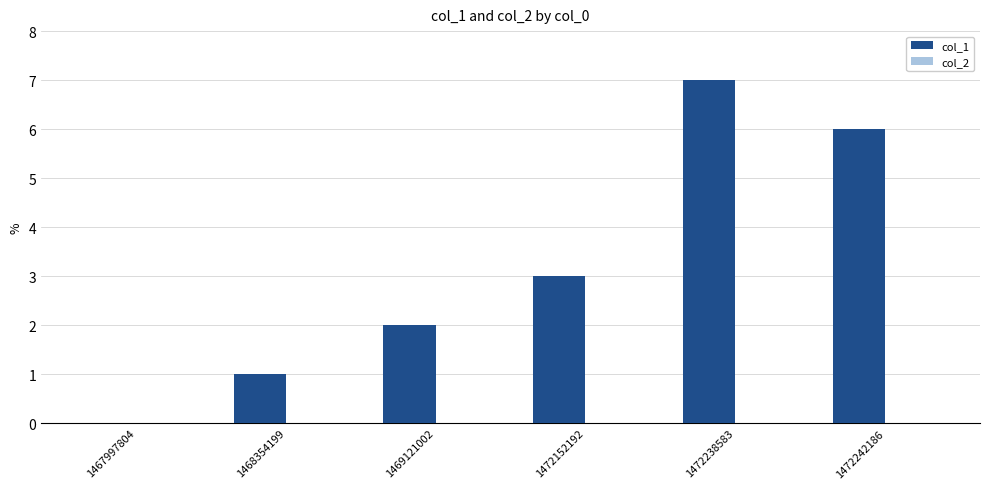

How many categories are shown in the chart?

6